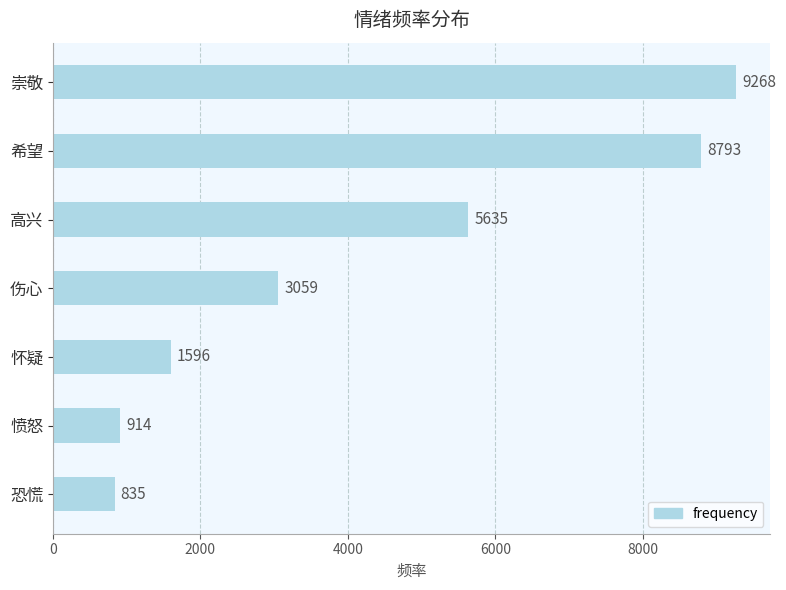

Approximately how many times larger is the value at 崇敬 compared to 伤心?

3.0